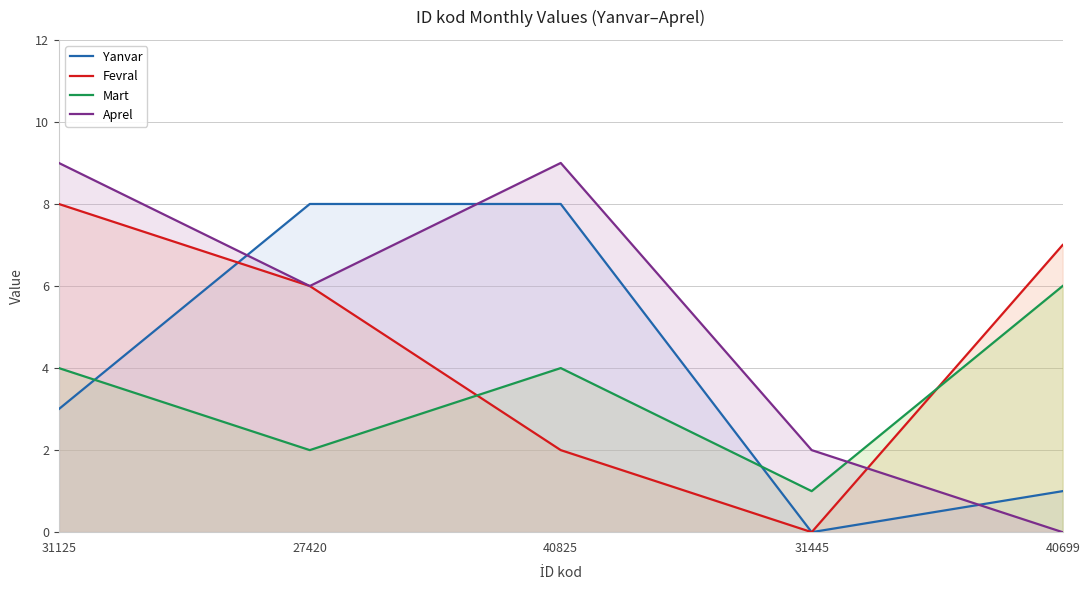

Is the value of Mart at 40699 greater than the value of Aprel at 40699?

Yes